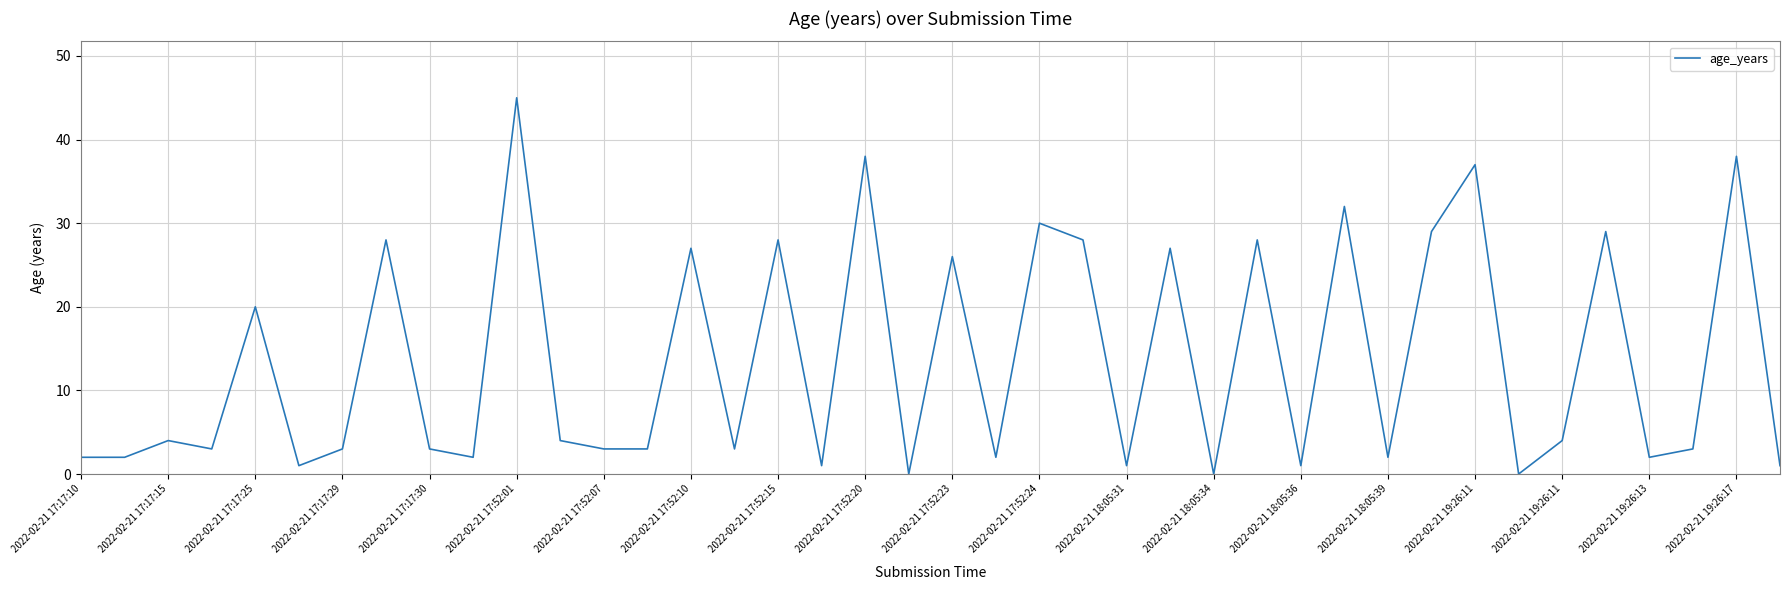

What is the difference between the maximum and minimum values?

45